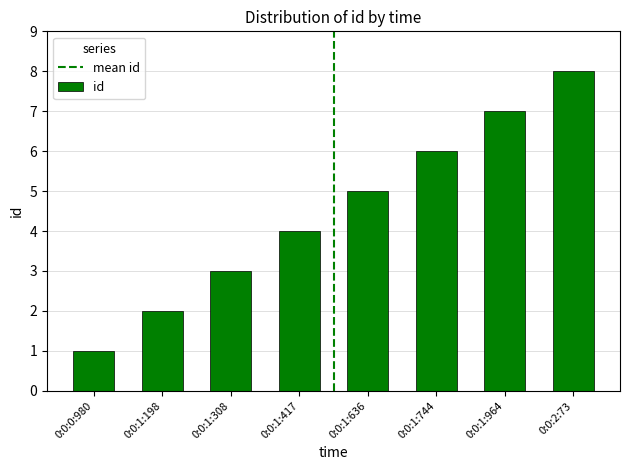

How many values are below 5?

4